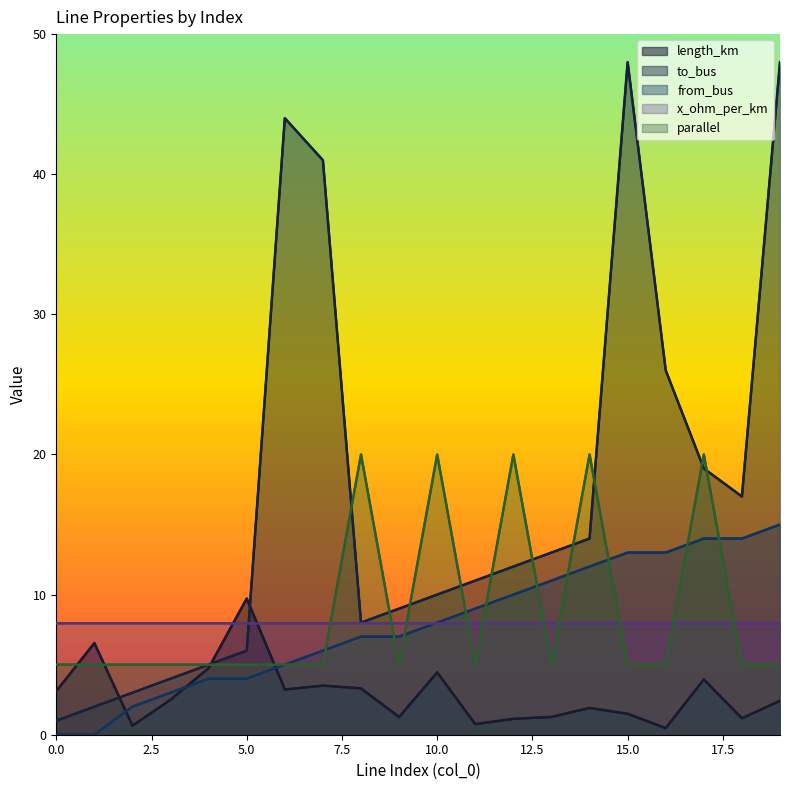

Where does the from_bus series first go above 8?

11